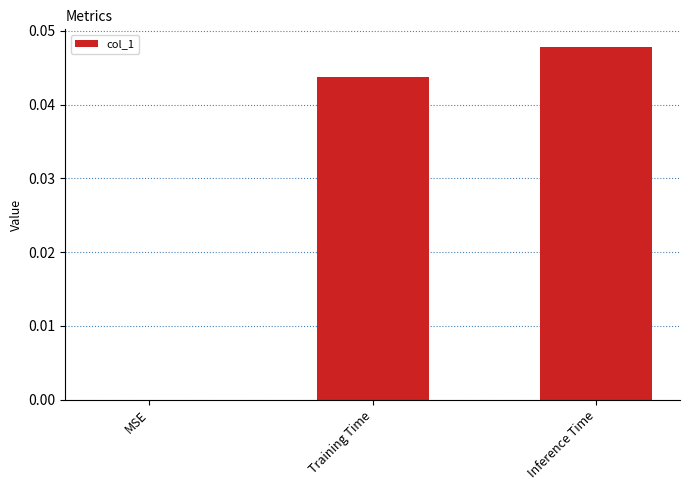

Between Training Time and Inference Time, which is larger?

Inference Time